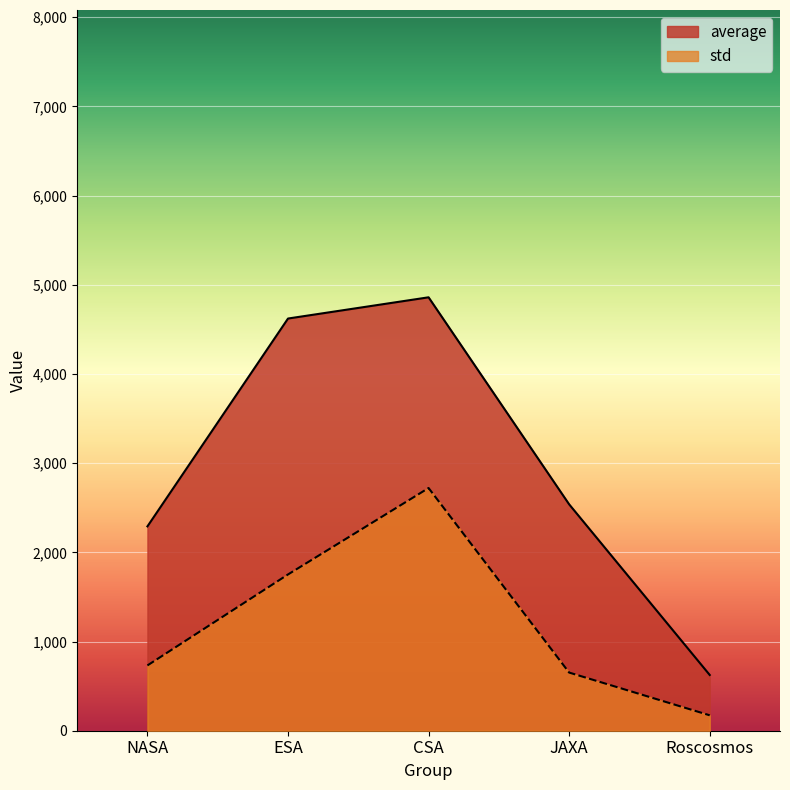

Which category has the highest value across all series?

CSA